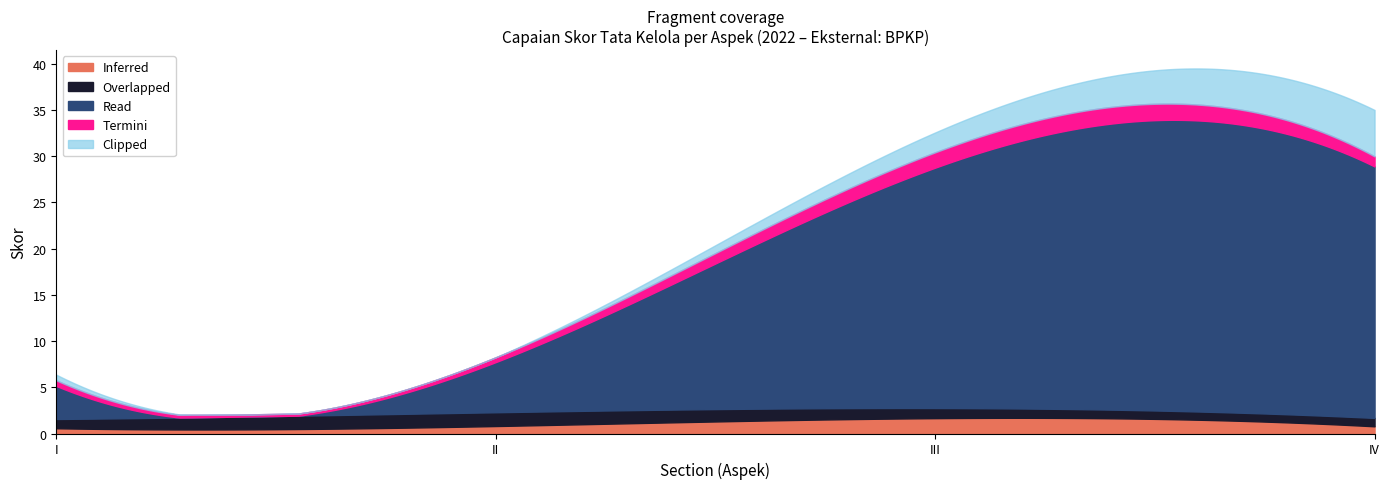

Does the chart have visible grid lines?

No